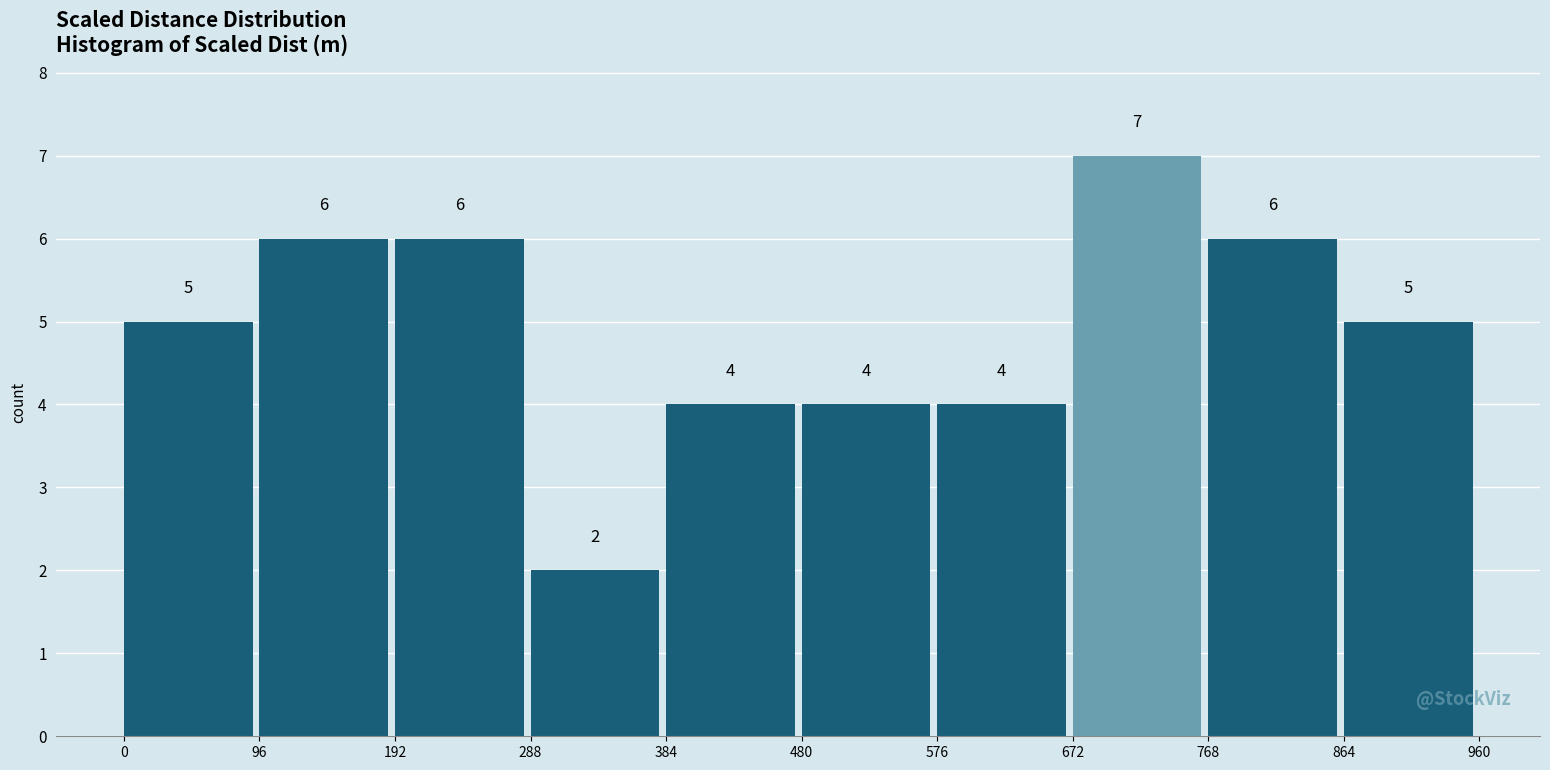

Reading left to right, transcribe this chart: for each bar, give the range it covers on the x-axis and its height.

0 to 96: 5
96 to 192: 6
192 to 288: 6
288 to 384: 2
384 to 480: 4
480 to 576: 4
576 to 672: 4
672 to 768: 7
768 to 864: 6
864 to 960: 5